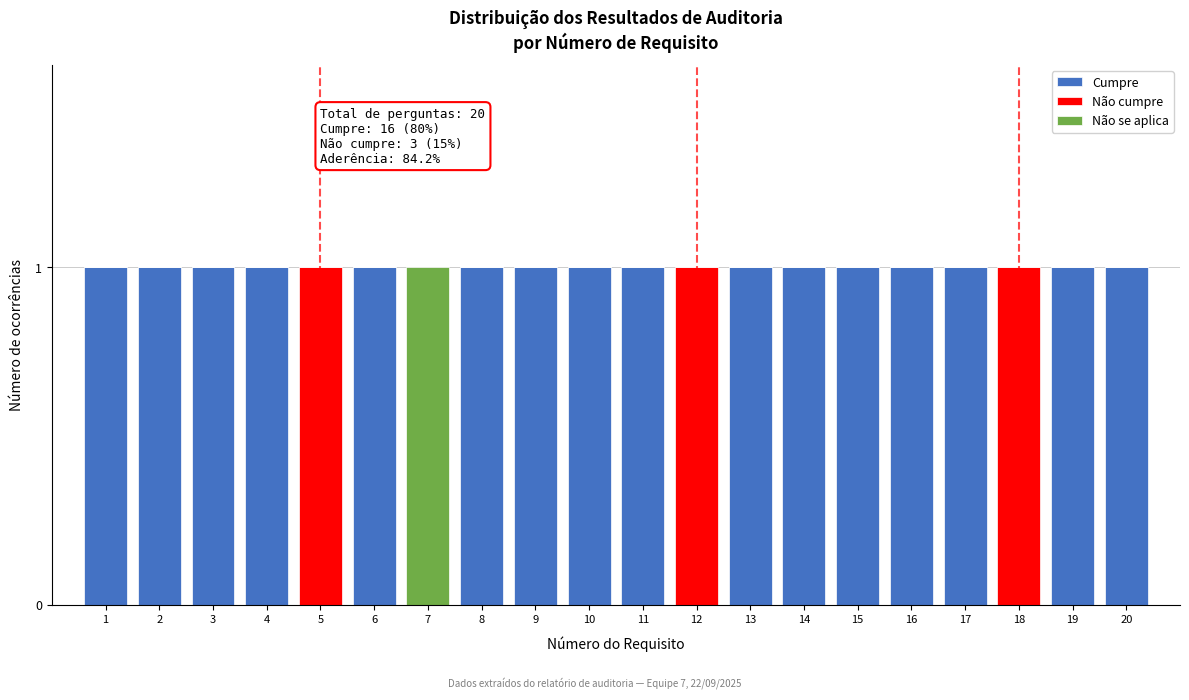

Is it true that Cumpre equals 2 at 3?

False